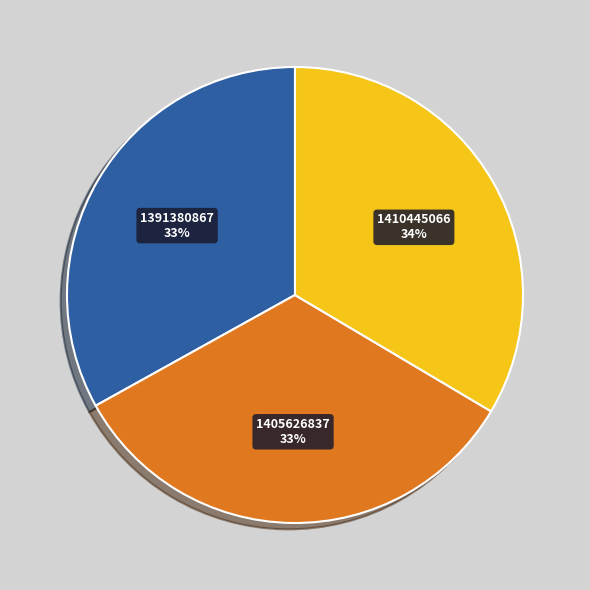

Approximately how many times larger is the value at 1410445066 compared to 1405626837?

1.0